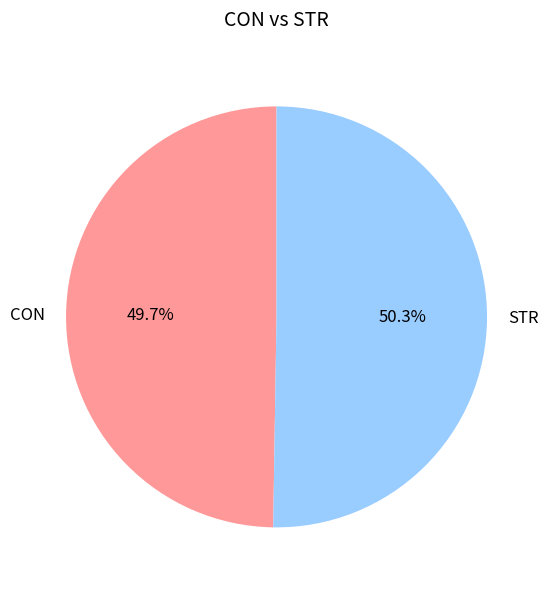

Is it true that STR is 50% of the pie?

True